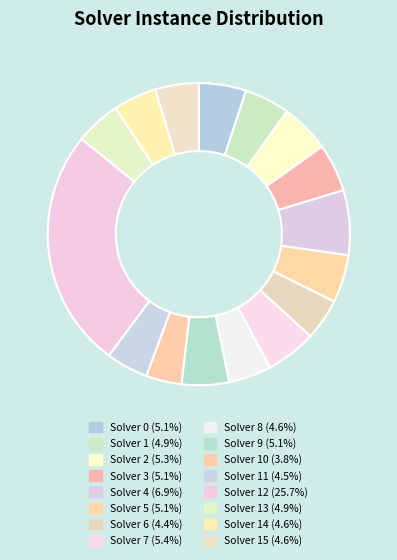

To the nearest percent, what is the average slice percentage?

6%